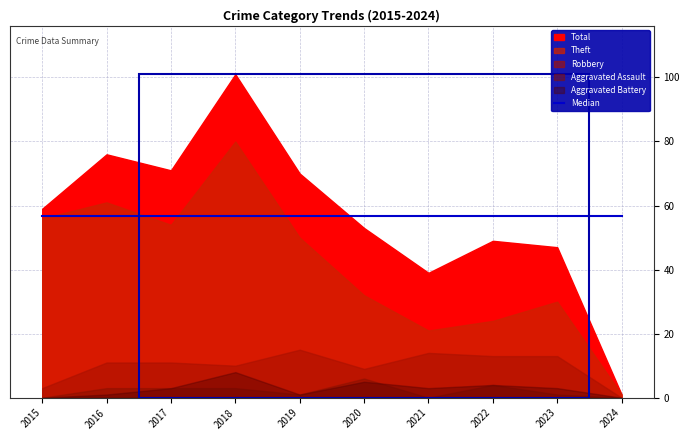

Reading left to right, what are all the values shown in this chart?

Robbery: 3	11	11	10	15	9	14	13	13	0
Theft: 56	61	54	80	50	32	21	24	30	1
Aggravated Assault: 0	3	3	3	1	6	0	4	1	0
Aggravated Battery: 0	1	3	8	1	5	3	4	3	0
Total: 59	76	71	101	70	53	39	49	47	1